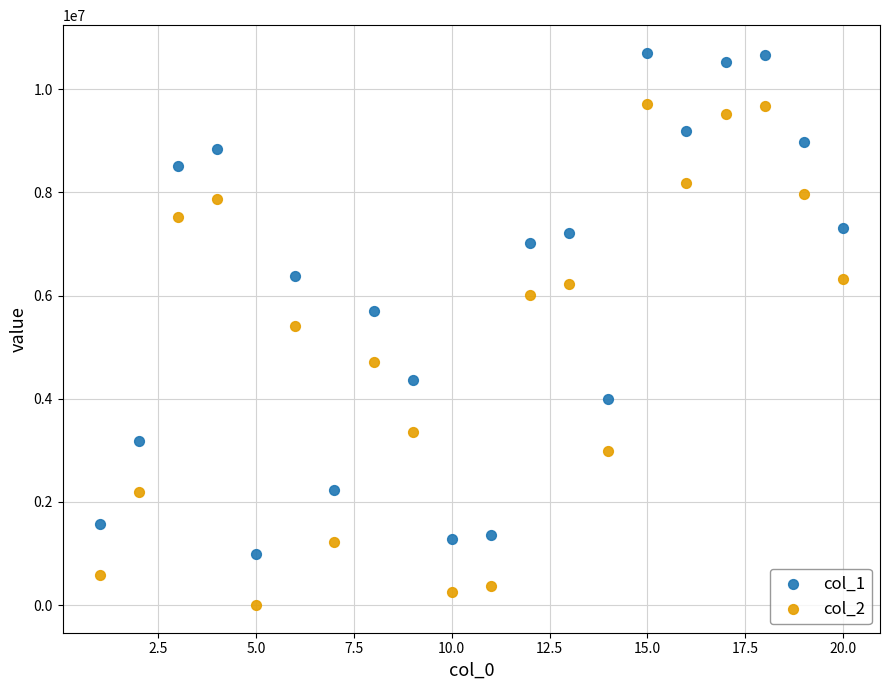

Which series contains the highest Y value?

col_1